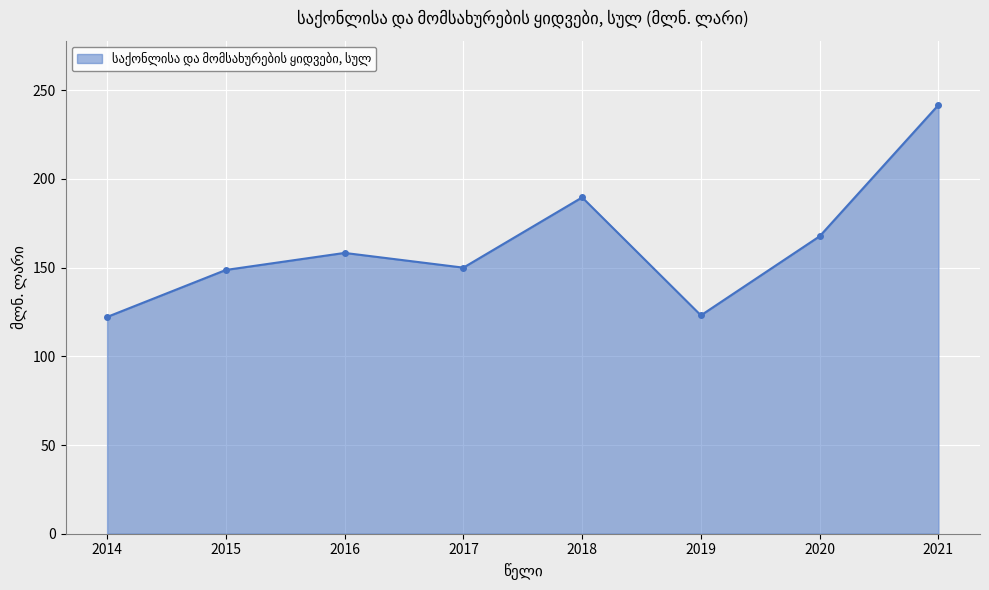

The value at 2014 is 189.4. True or false?

False